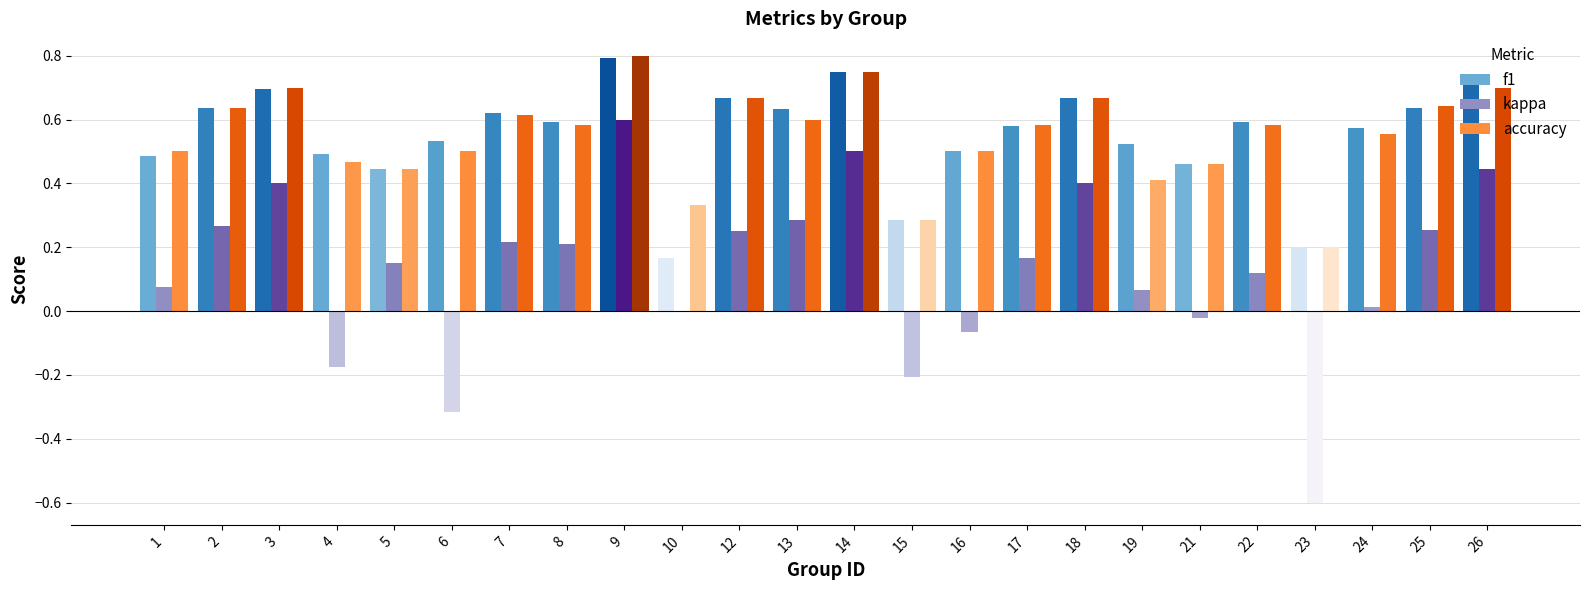

How many data points does each series have?

24